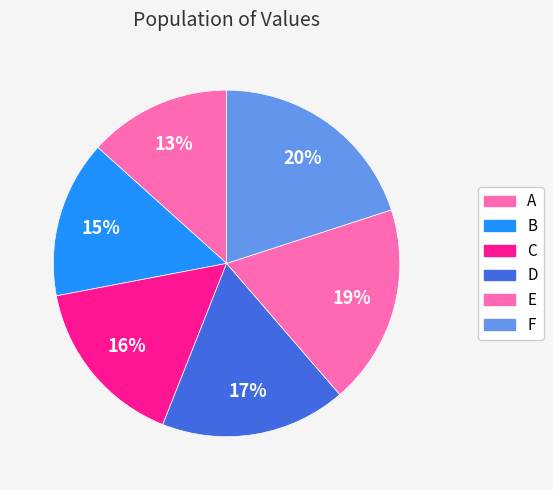

What is the smallest slice in the pie chart?

A